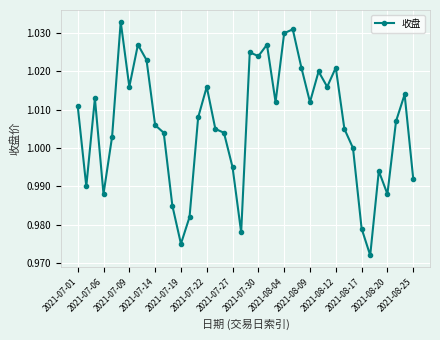

How many categories are shown in the chart?

40